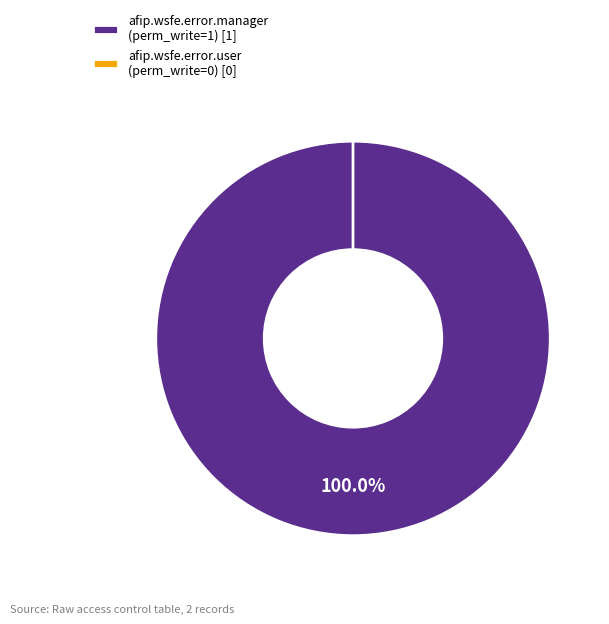

Which has a higher value, access_afip_wsfe_error_user or access_afip_wsfe_error_manager?

access_afip_wsfe_error_manager